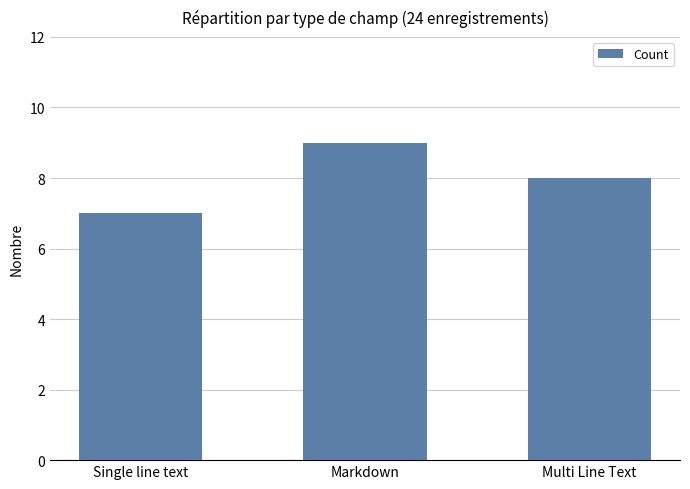

Rank the categories by value from highest to lowest.

Markdown, Multi Line Text, Single line text